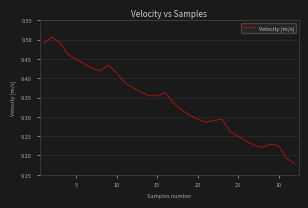

True or false: the data shows 4.1 at 30.

False